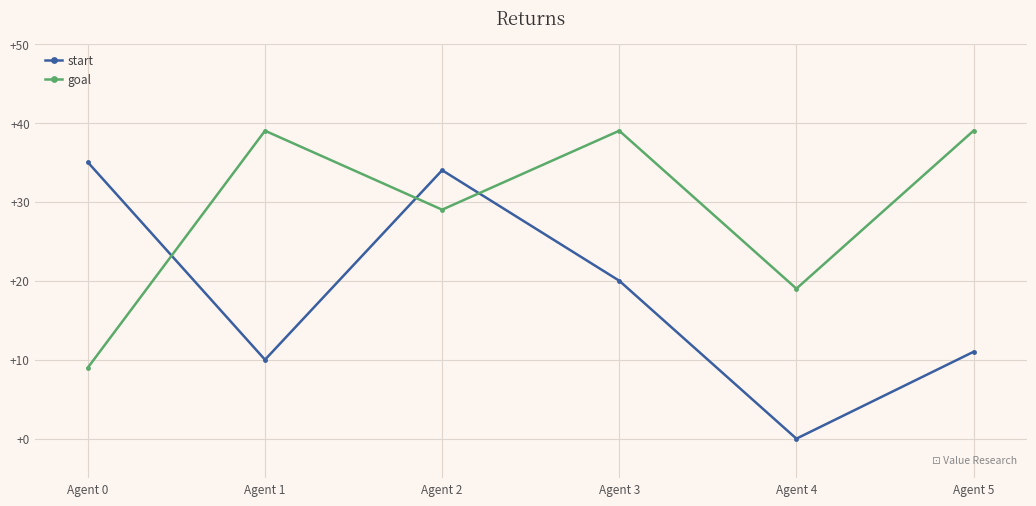

Where do start and goal first cross each other?

Agent 0 and Agent 1